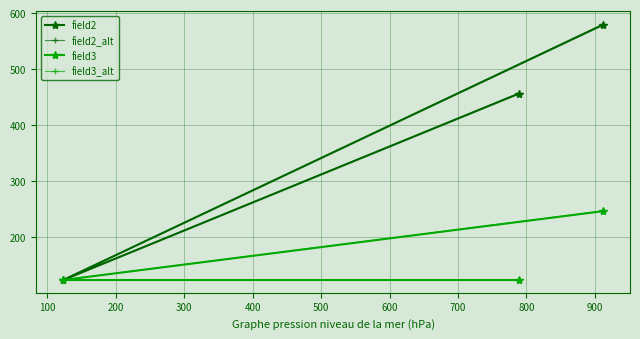

How many data points in field2_alt are less than 456?

1